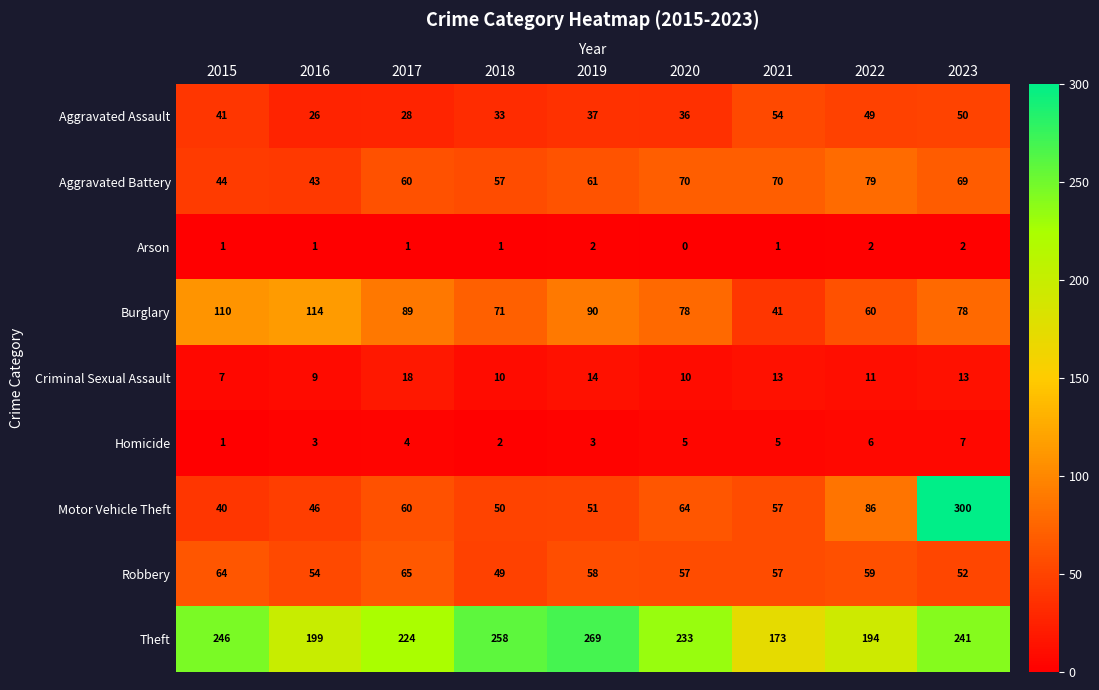

What is the total value across all series at 2023?

812